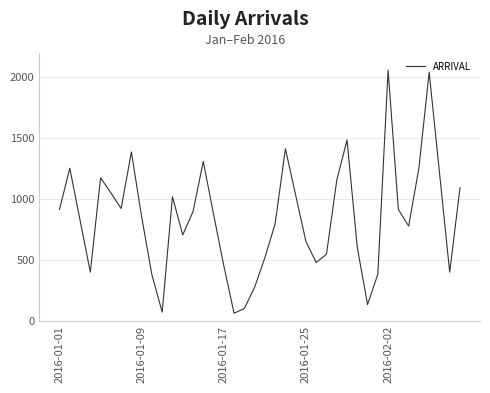

What is the minimum value shown in the chart?

62.8